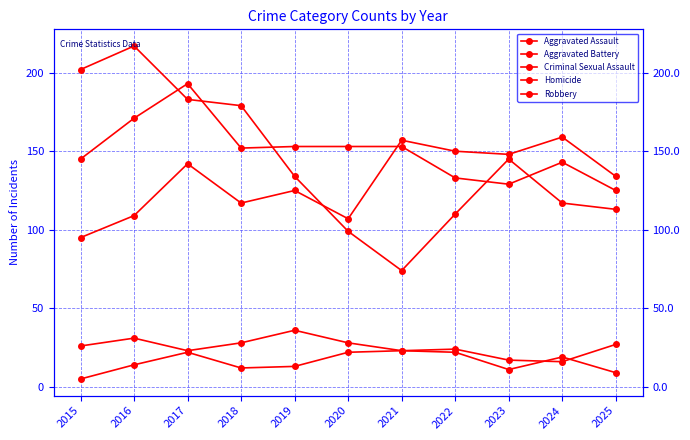

At which label does Homicide first exceed 14?

2017